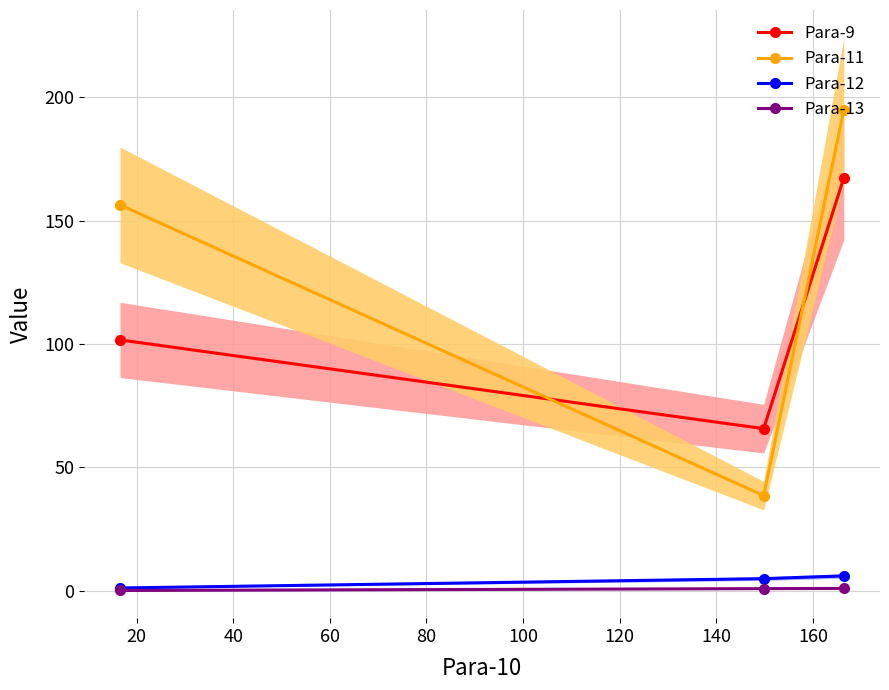

Rank the series by their maximum value, from lowest to highest.

Para-13, Para-12, Para-9, Para-11